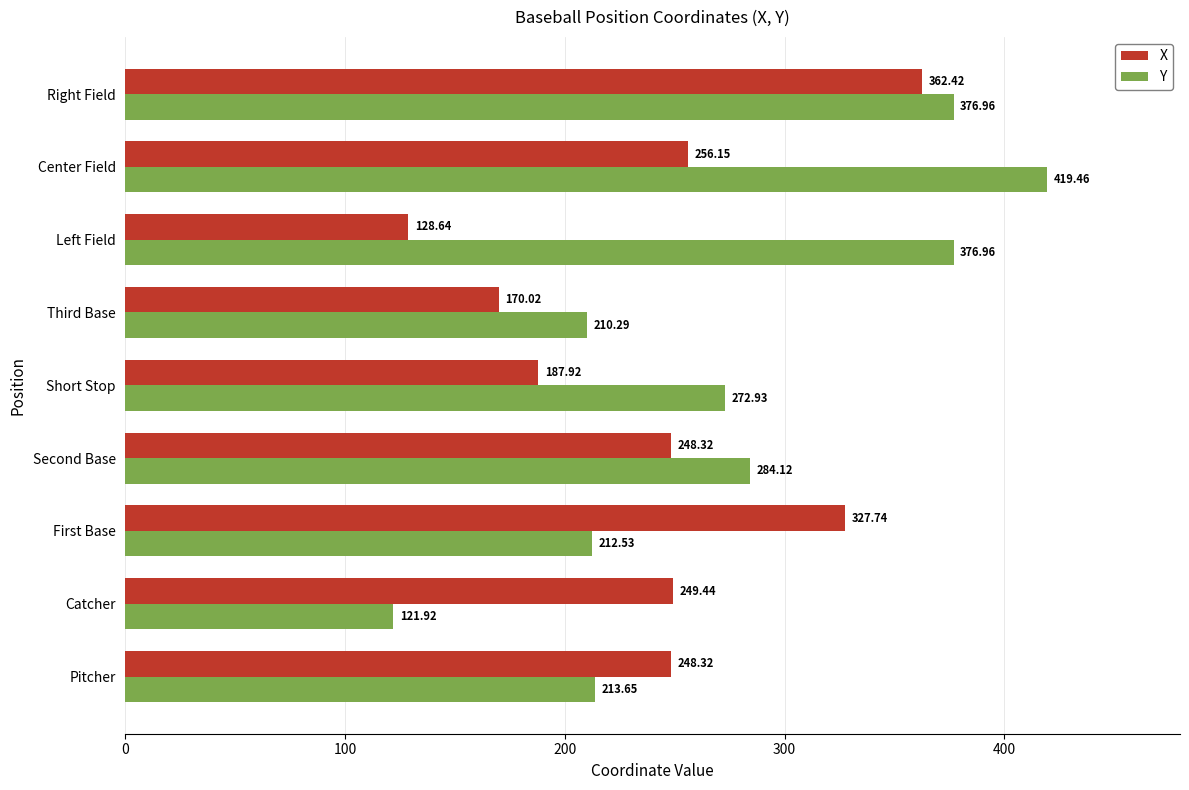

What is the difference between the maximum and minimum values in the Y series?

297.5